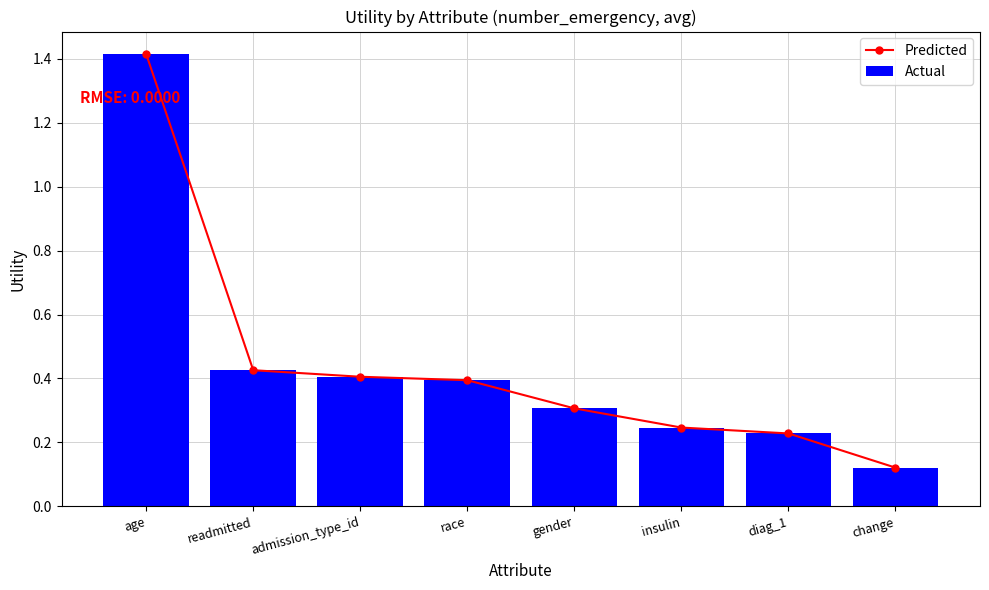

What is the value of the Predicted bar at the 4th from the left?

0.4